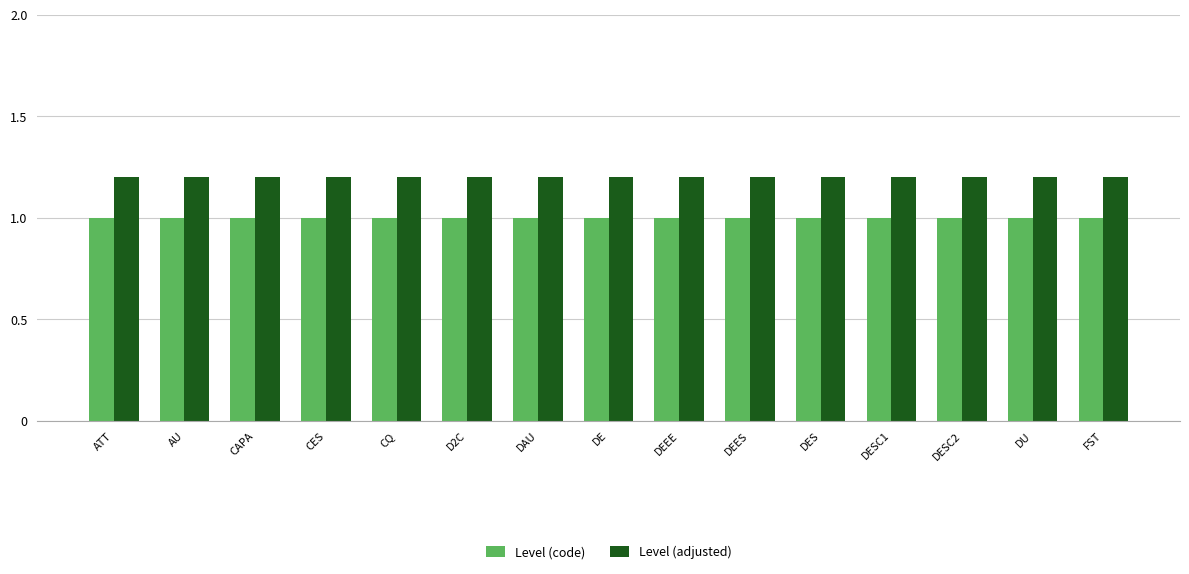

What is the highest value of the Level (adjusted) series?

1.2